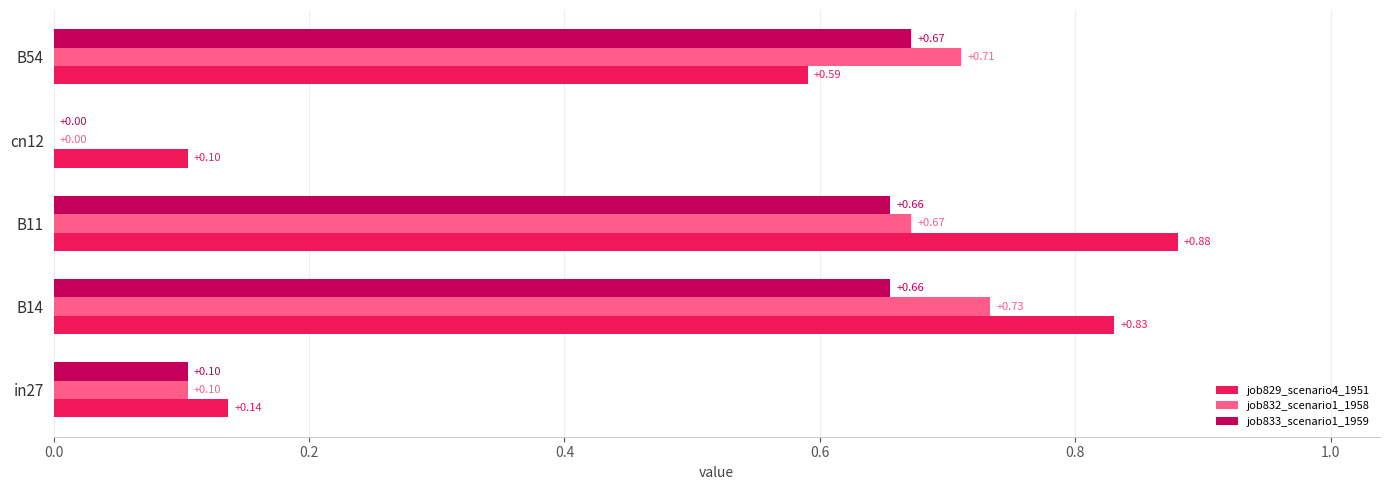

What is the average value of the job832_scenario1_1958 series?

0.4